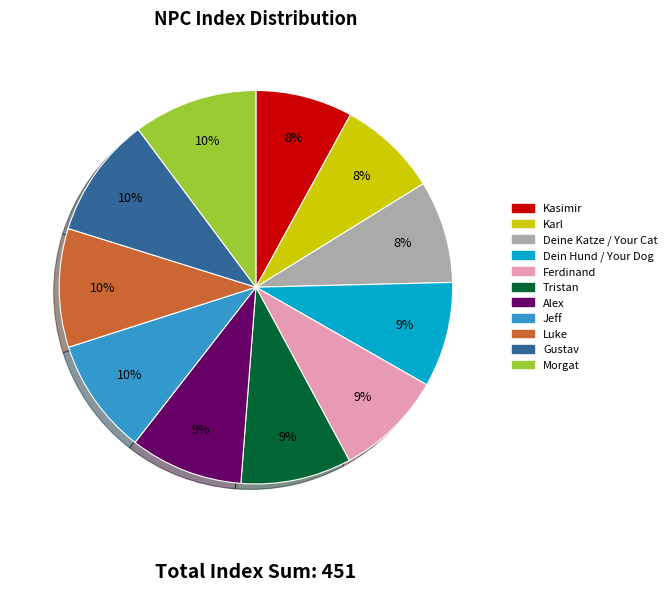

Approximately how many times larger is the value at Tristan compared to Karl?

1.1